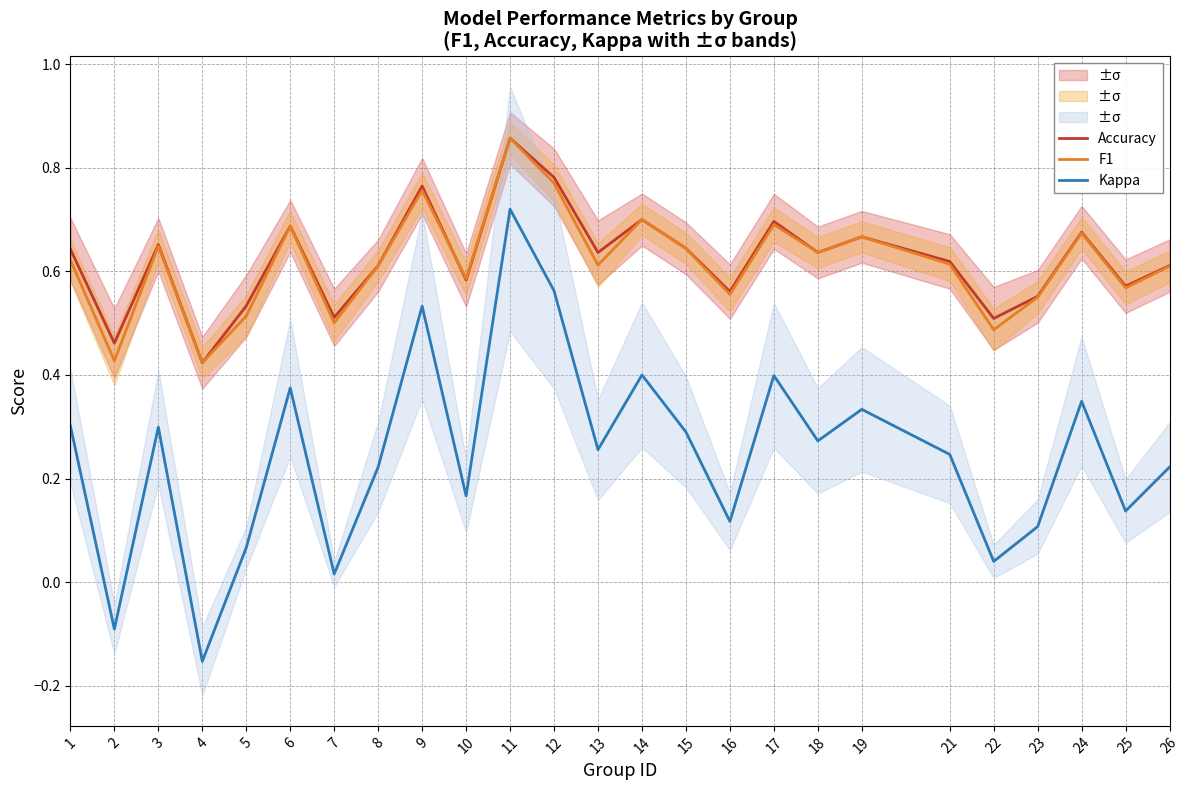

Where is Accuracy nearest to the value 0?

4